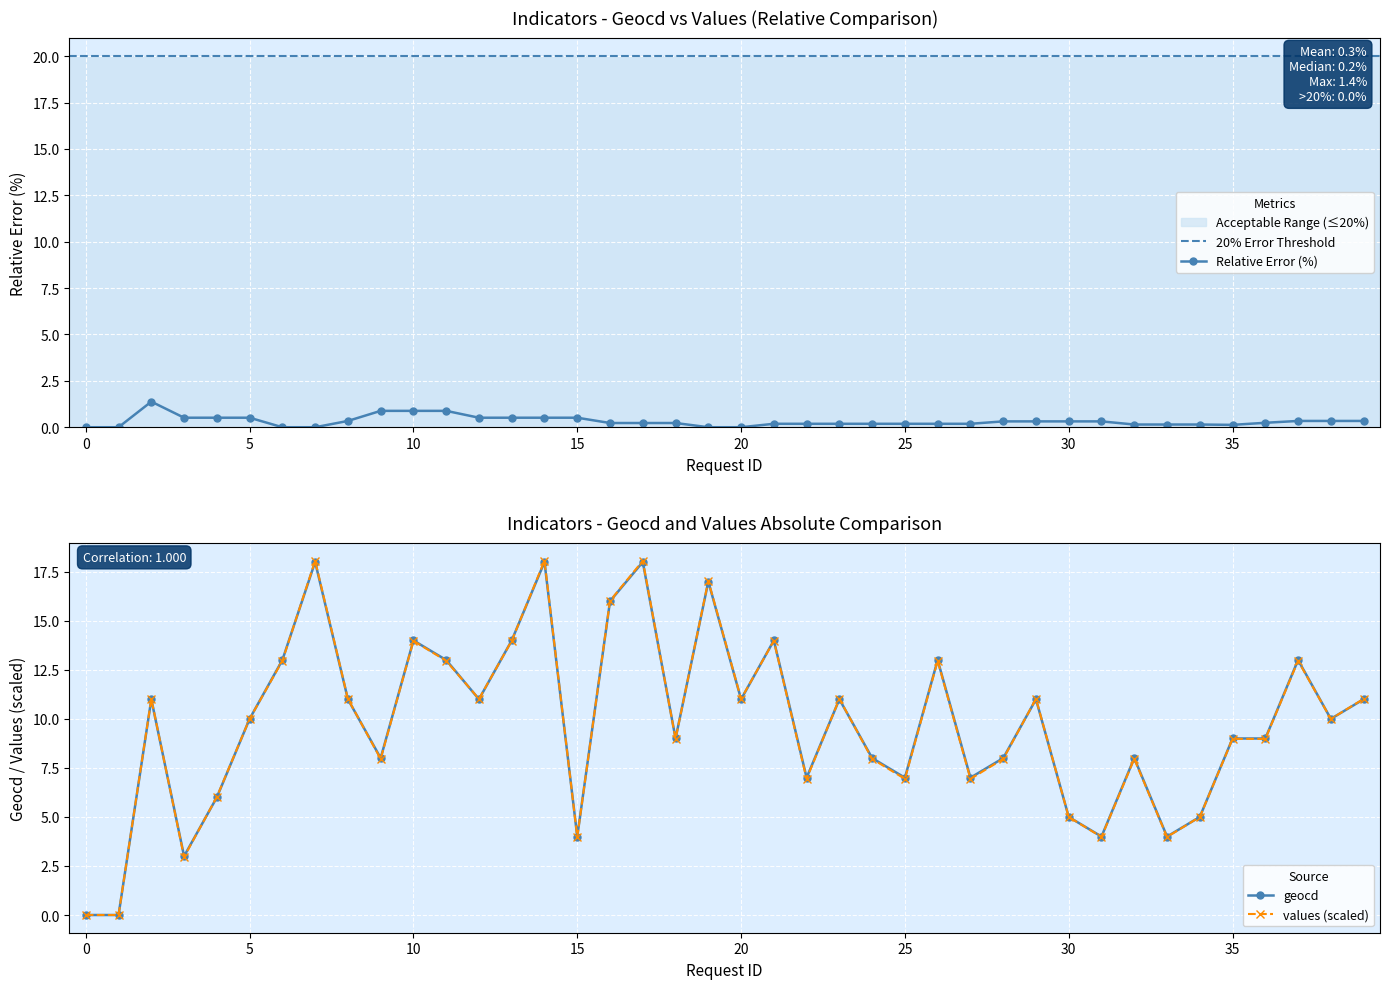

True or false: values has a value of 8.0 at 9.

True